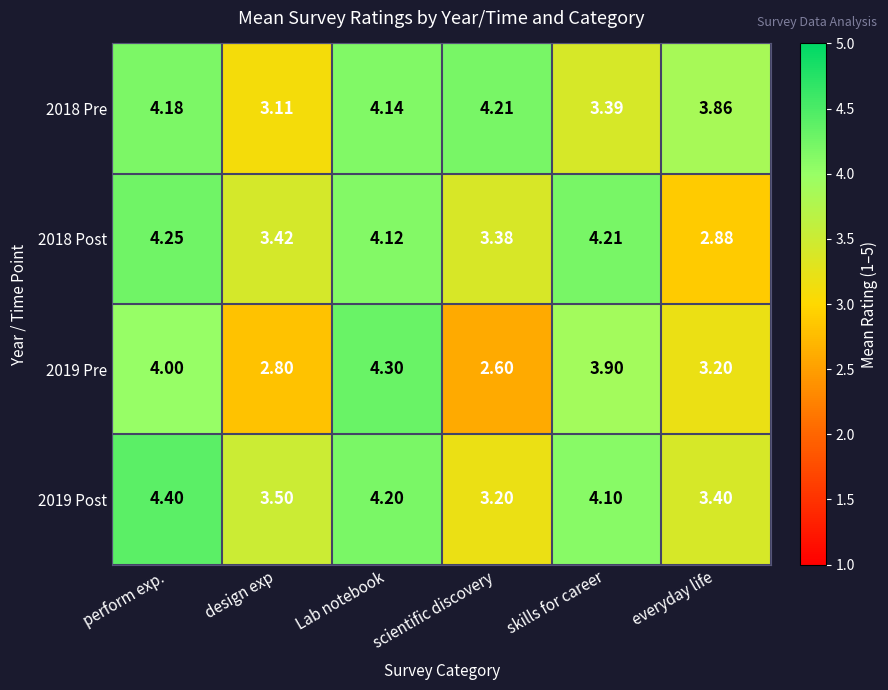

Where does the 2019 Post series first go above 4?

perform exp.